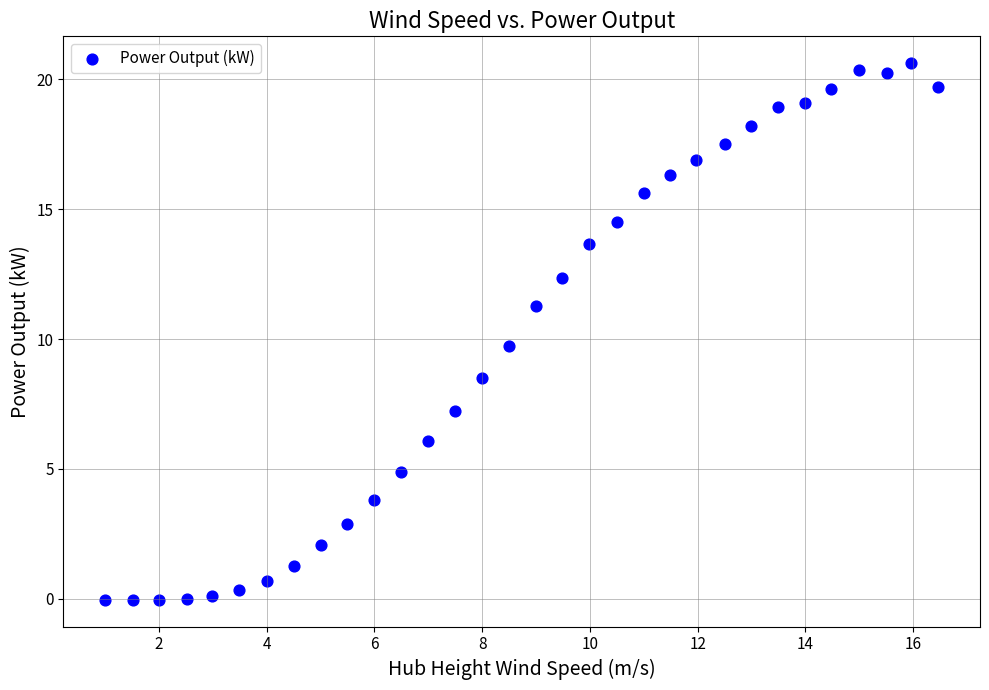

What is the range of Y values (max minus min)?

20.6